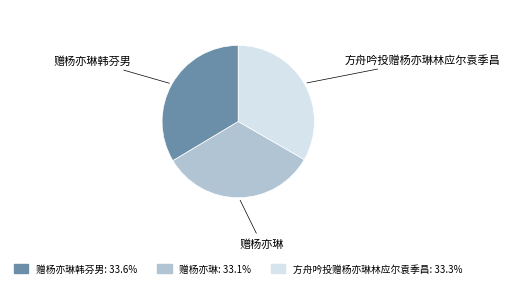

Count the number of slices in the pie.

3